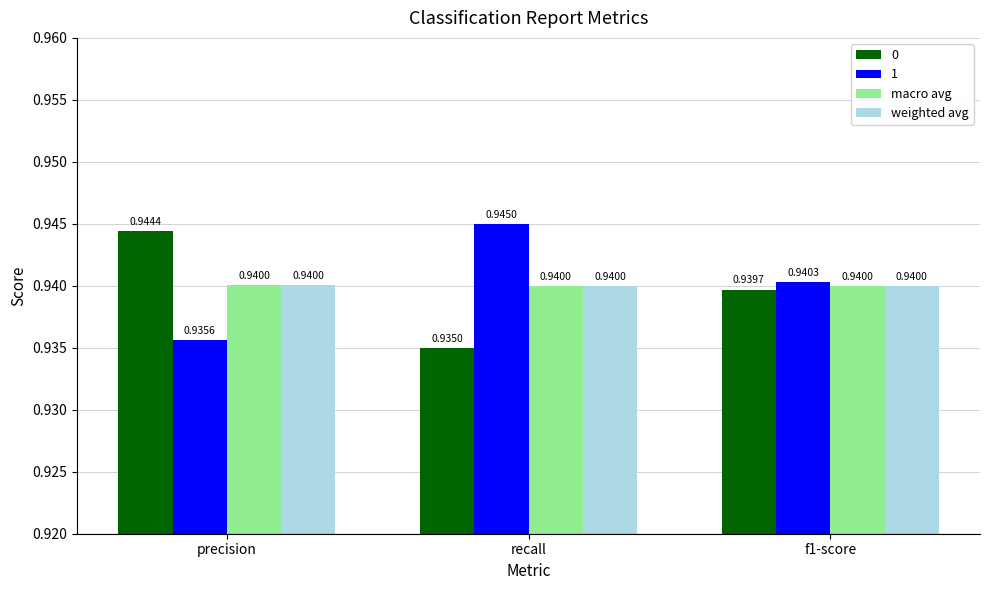

How many data points does each series have?

3